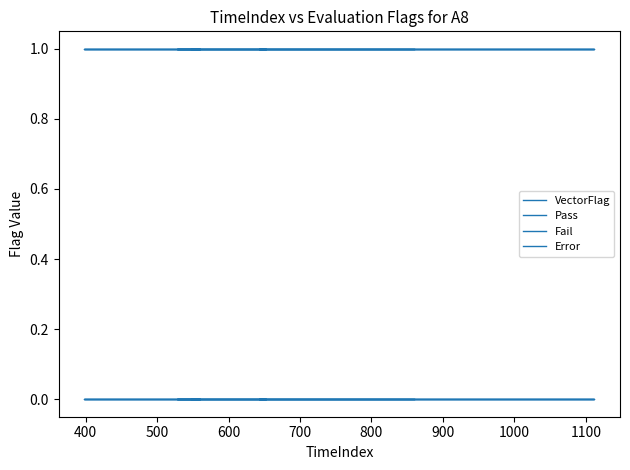

True or false: Error and VectorFlag cross at least once.

False